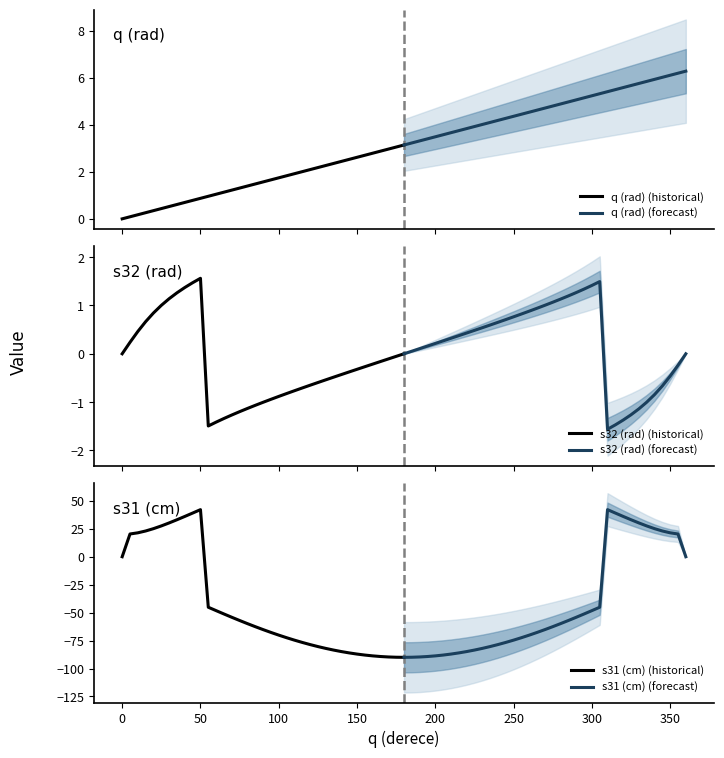

Which series ends up on top after the final intersection of q (rad) (historical) and s31 (cm) (historical)?

q (rad) (historical)